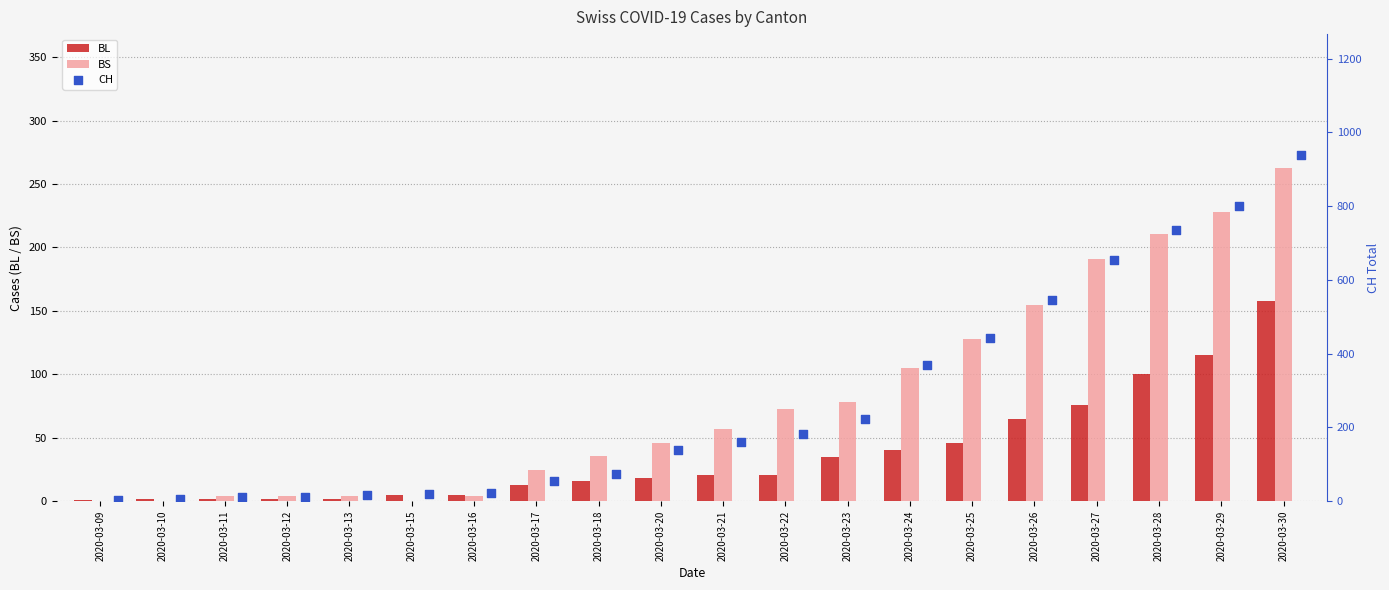

At how many categories does at least one series exceed 18?

15